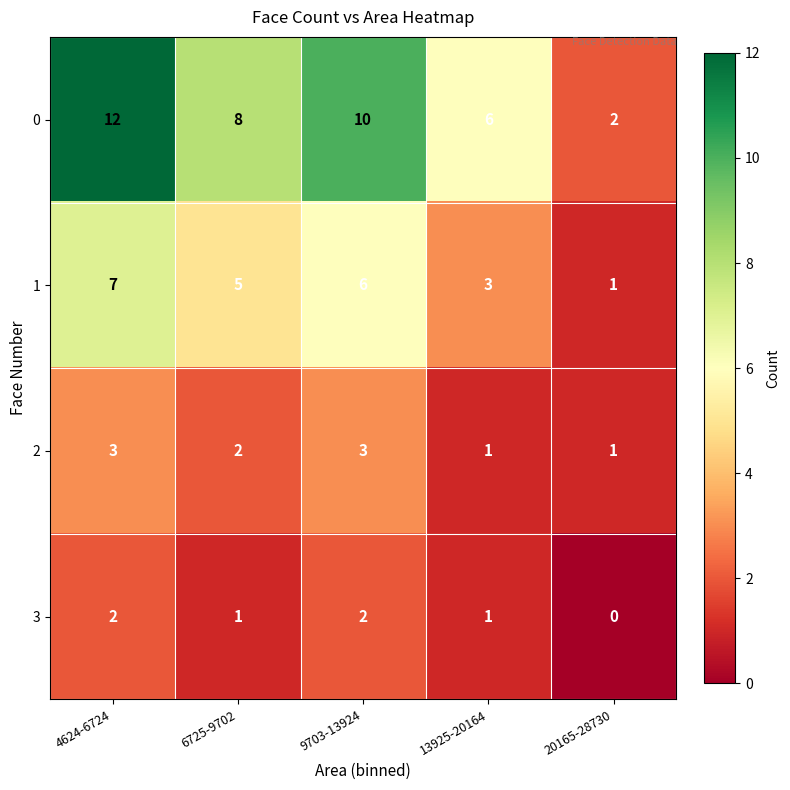

Which series changed the most between 6725-9702 and 9703-13924?

0